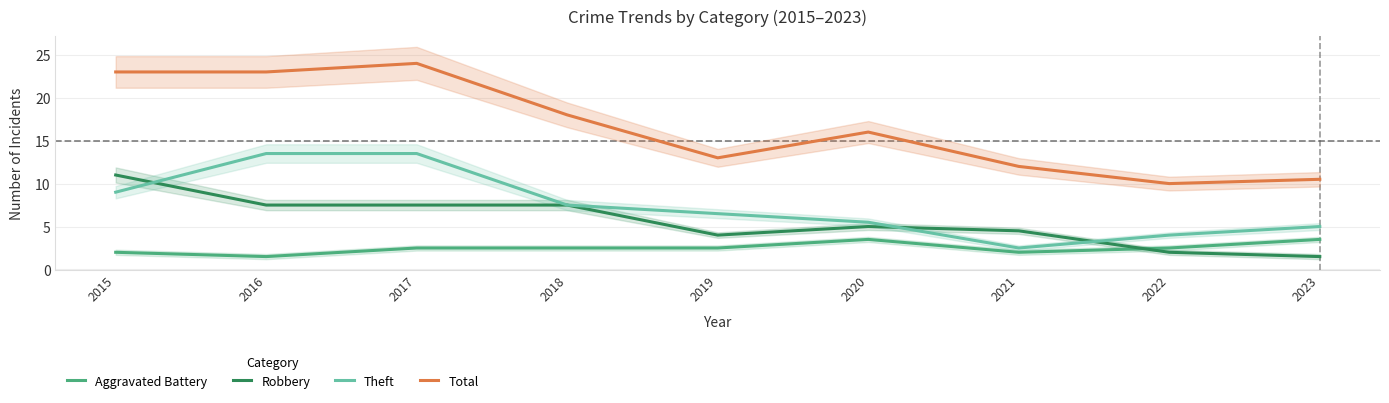

After their last crossing, which series has the higher values: Robbery or Aggravated Battery?

Aggravated Battery